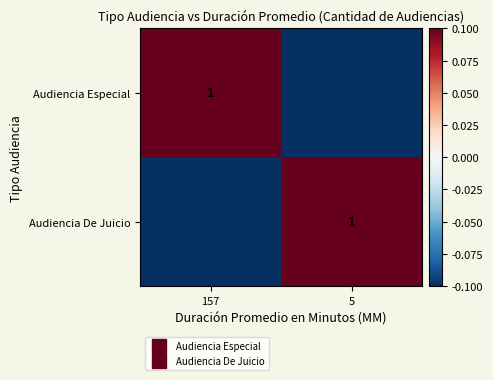

Is the value of Audiencia Especial at 157 greater than the value of Audiencia De Juicio at 157?

Yes